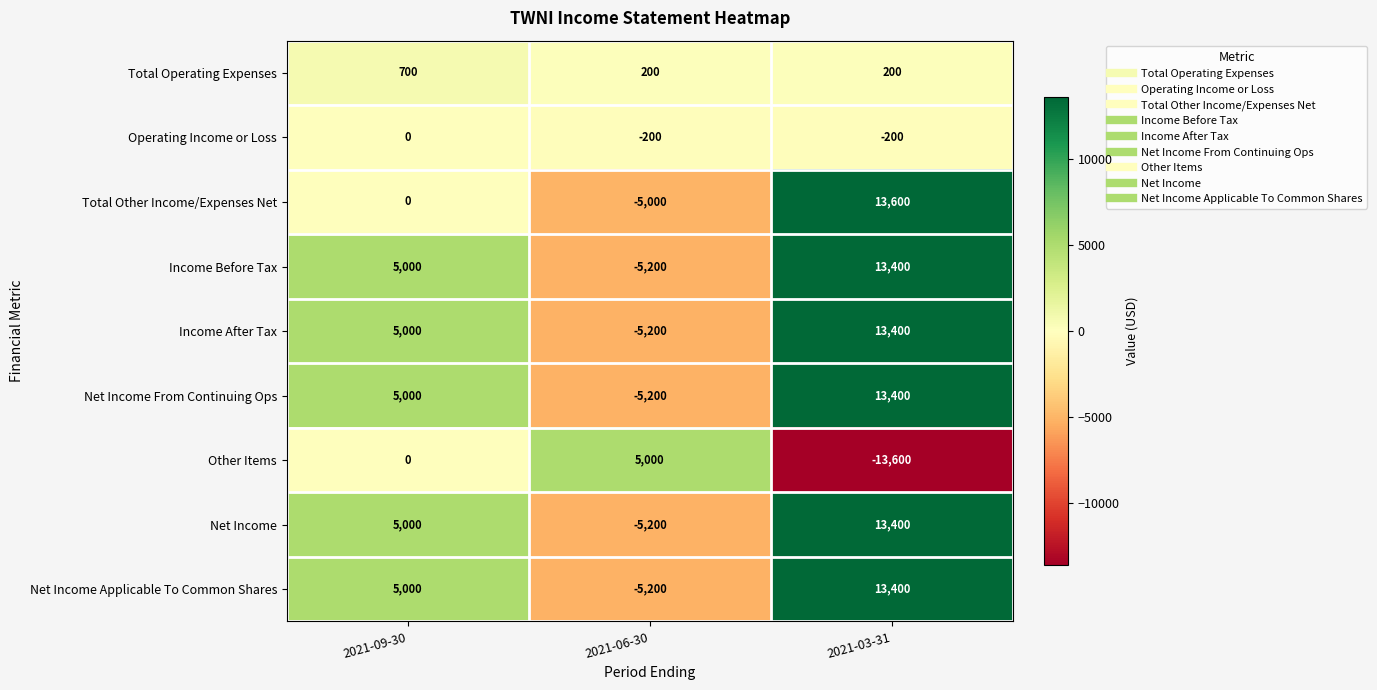

What is the maximum value shown in the chart?

13600